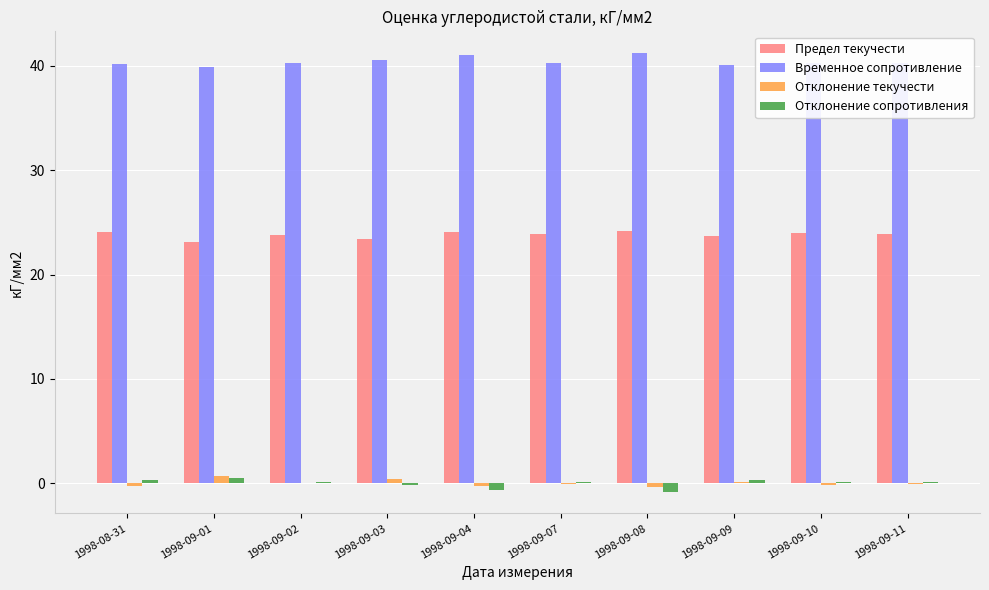

The Временное сопротивление series shows 10.5 at 1998-09-08. True or false?

False